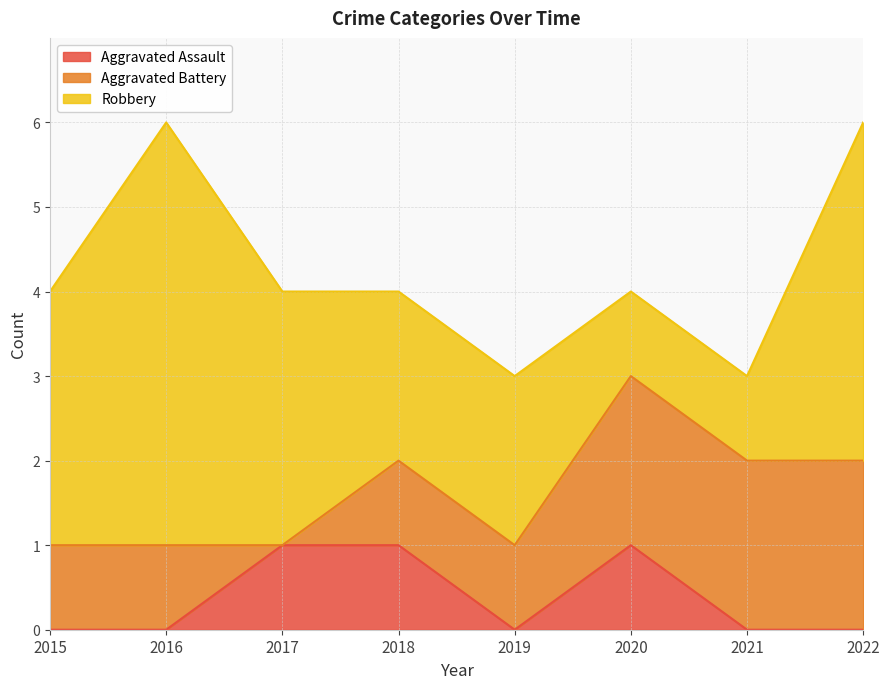

Does the chart have visible grid lines?

Yes